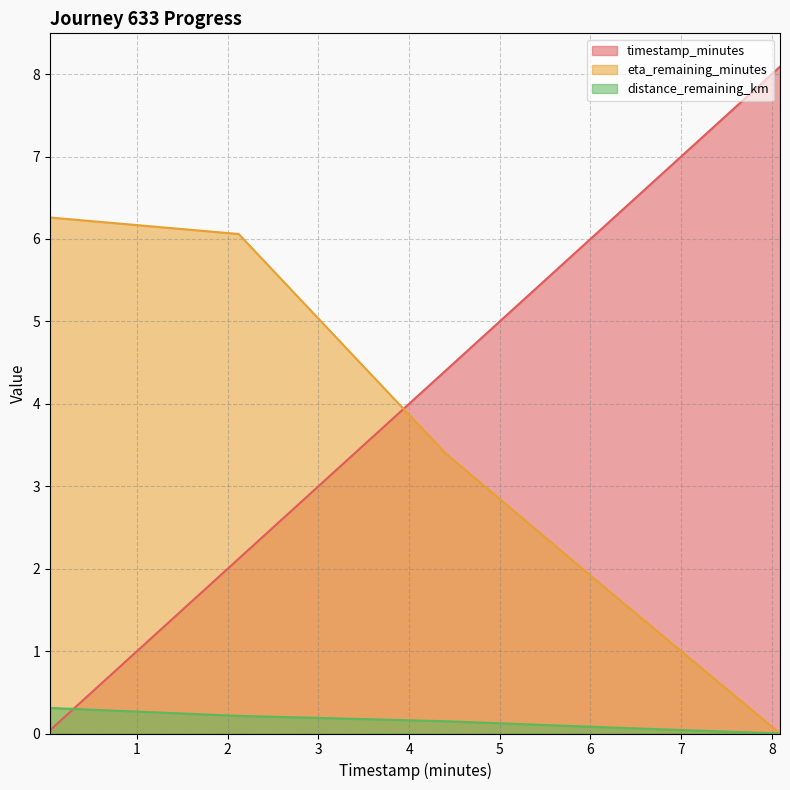

The value of distance_remaining_km at 8.09 is -0.2. True or false?

False